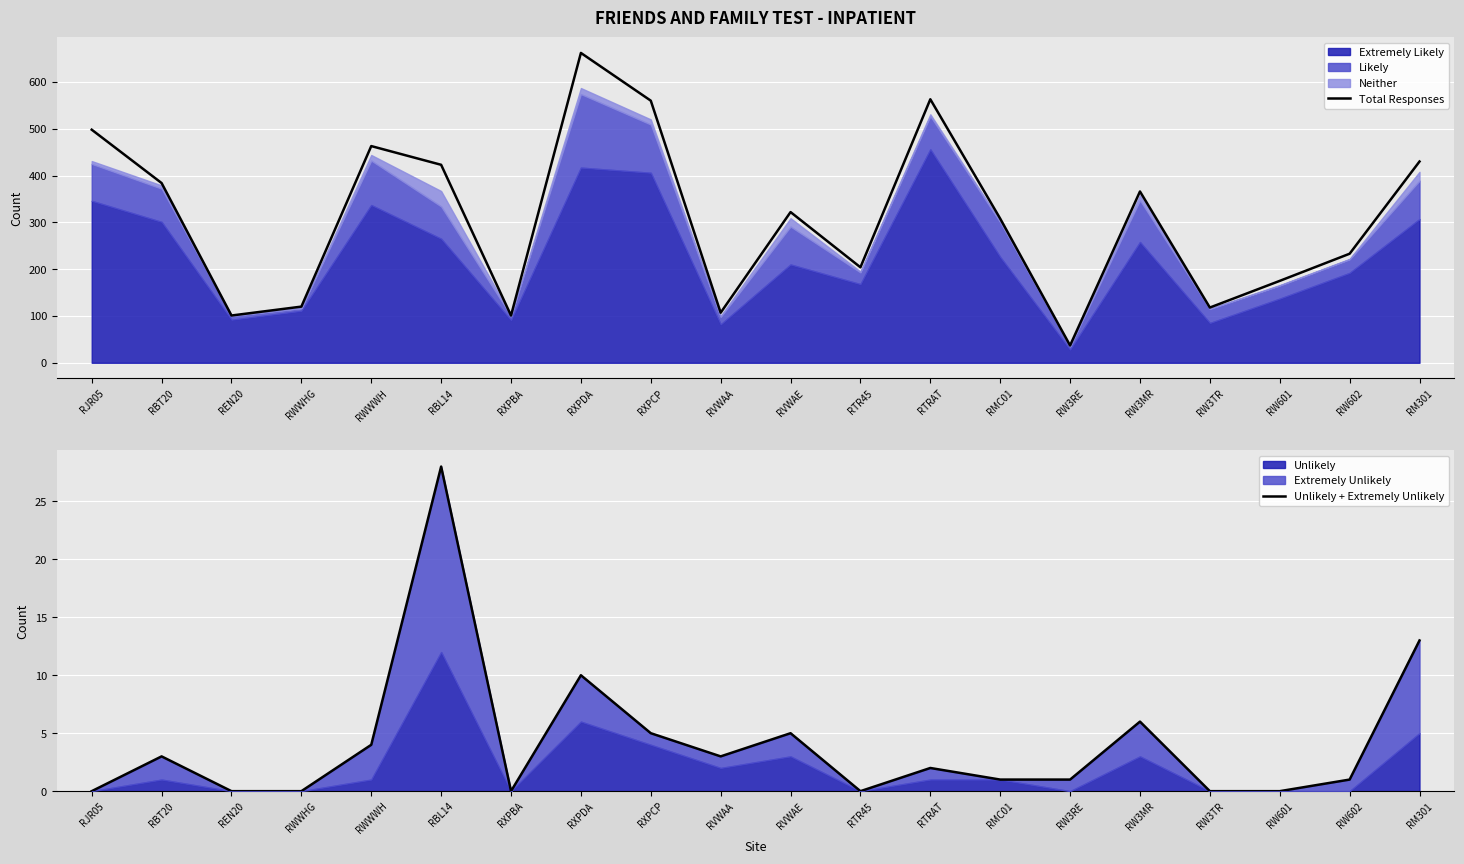

How many interior local valleys does the Total Responses series have?

6